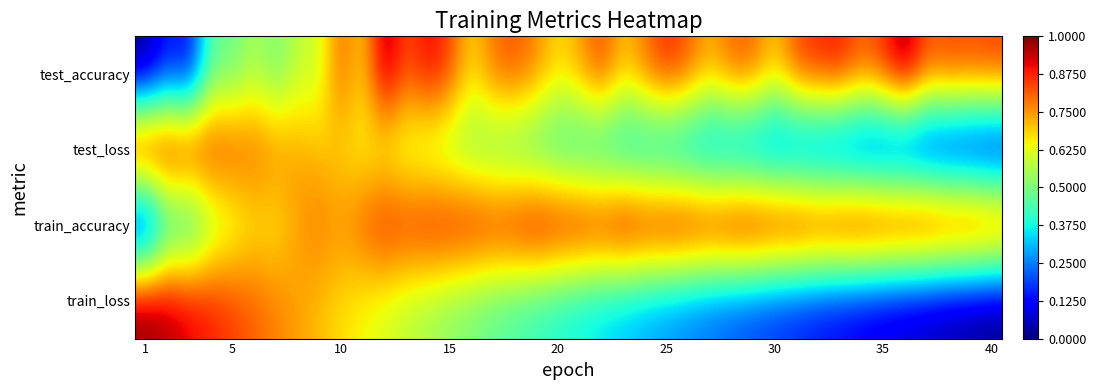

Which series has the largest total across all categories?

train_accuracy